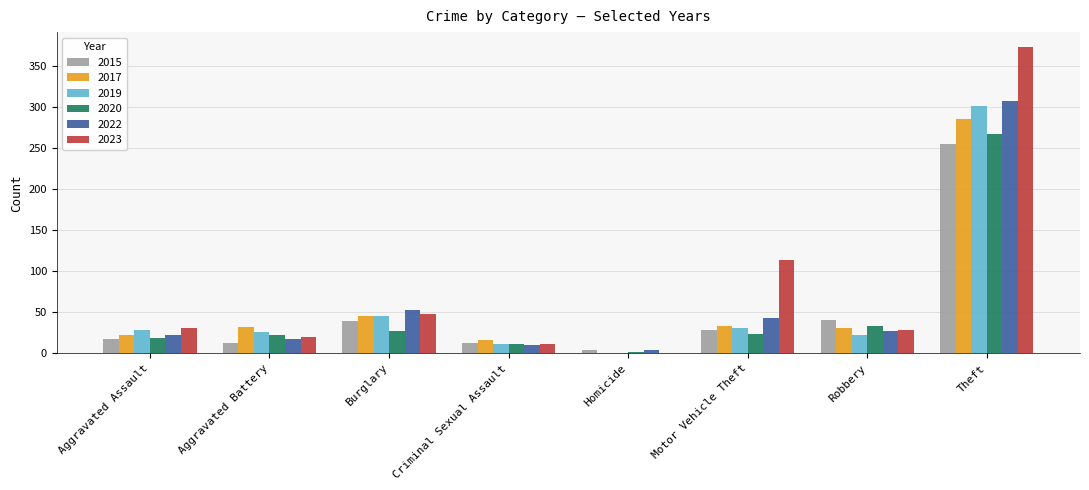

What is the difference between the 2023 values at Criminal Sexual Assault and Aggravated Battery?

9